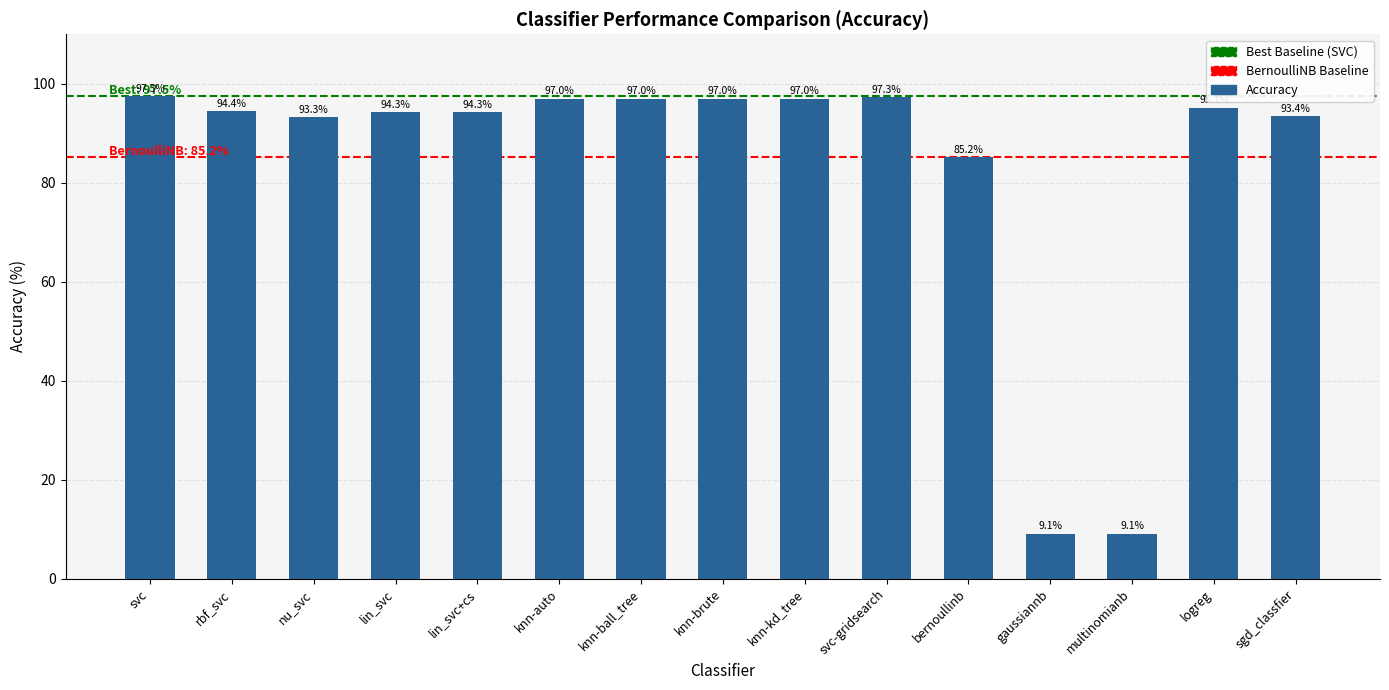

What is the maximum value shown in the chart?

97.5